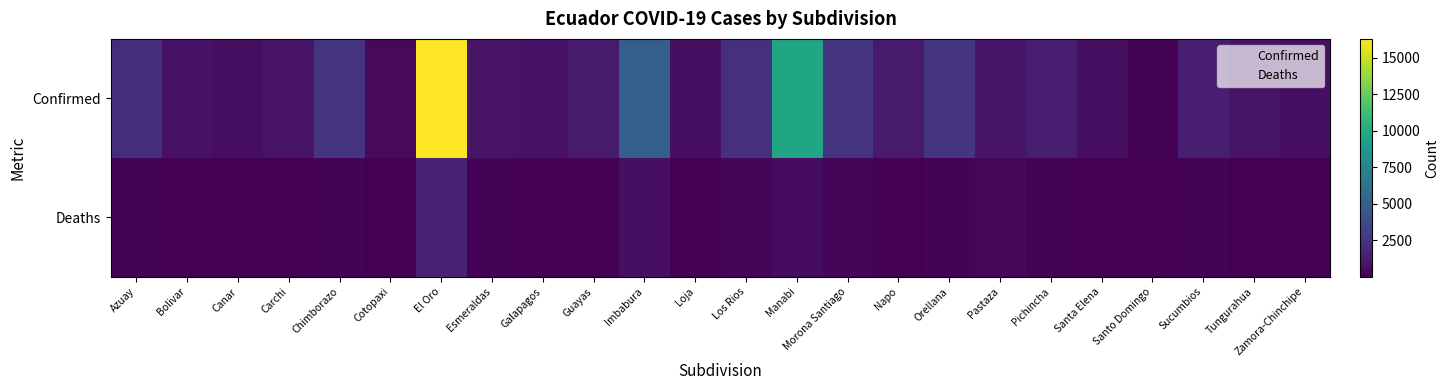

Reading right to left, list all the values displayed in this chart.

Confirmed: Zamora-Chinchipe=675	Tungurahua=921	Sucumbios=1371	Santo Domingo=100	Santa Elena=621	Pichincha=1373	Pastaza=972	Orellana=2467	Napo=1153	Morona Santiago=2527	Manabi=9642	Los Rios=2278	Loja=691	Imbabura=4890	Guayas=1206	Galapagos=814	Esmeraldas=890	El Oro=16275	Cotopaxi=399	Chimborazo=2426	Carchi=888	Canar=583	Bolivar=801	Azuay=2099
Deaths: Zamora-Chinchipe=26	Tungurahua=31	Sucumbios=133	Santo Domingo=1	Santa Elena=22	Pichincha=128	Pastaza=327	Orellana=165	Napo=12	Morona Santiago=285	Manabi=568	Los Rios=289	Loja=37	Imbabura=660	Guayas=53	Galapagos=46	Esmeraldas=166	El Oro=1634	Cotopaxi=19	Chimborazo=156	Carchi=25	Canar=45	Bolivar=42	Azuay=69